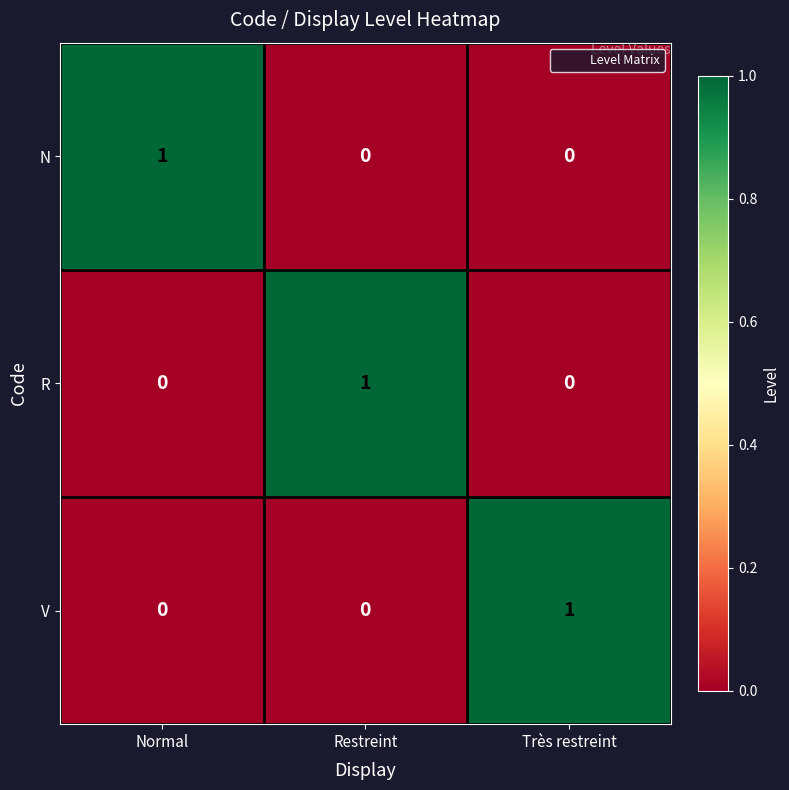

Is it true that R equals 1 at Très restreint?

False